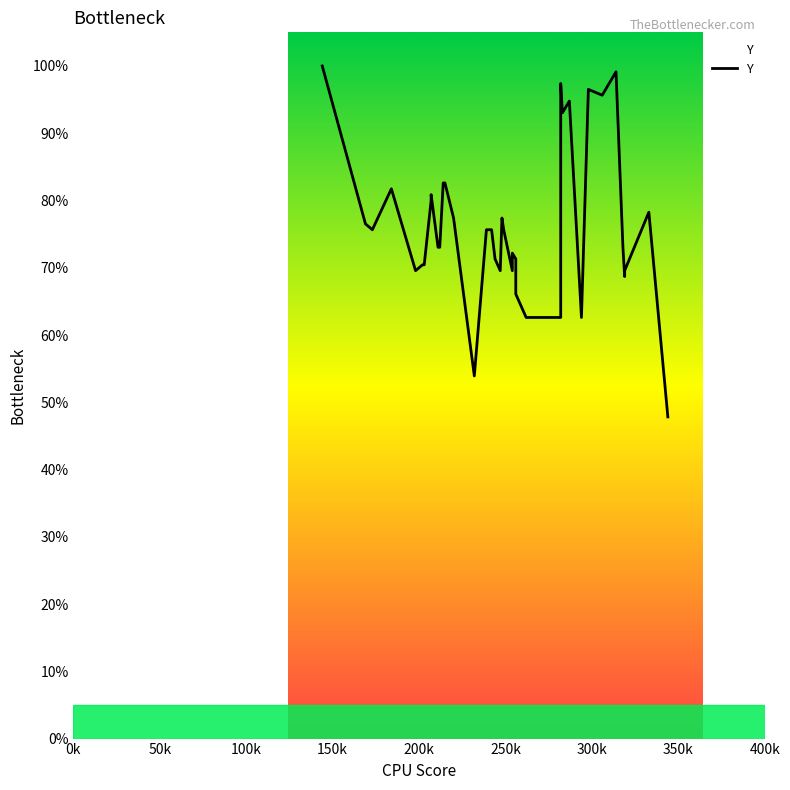

How many data points are less than 75?

20